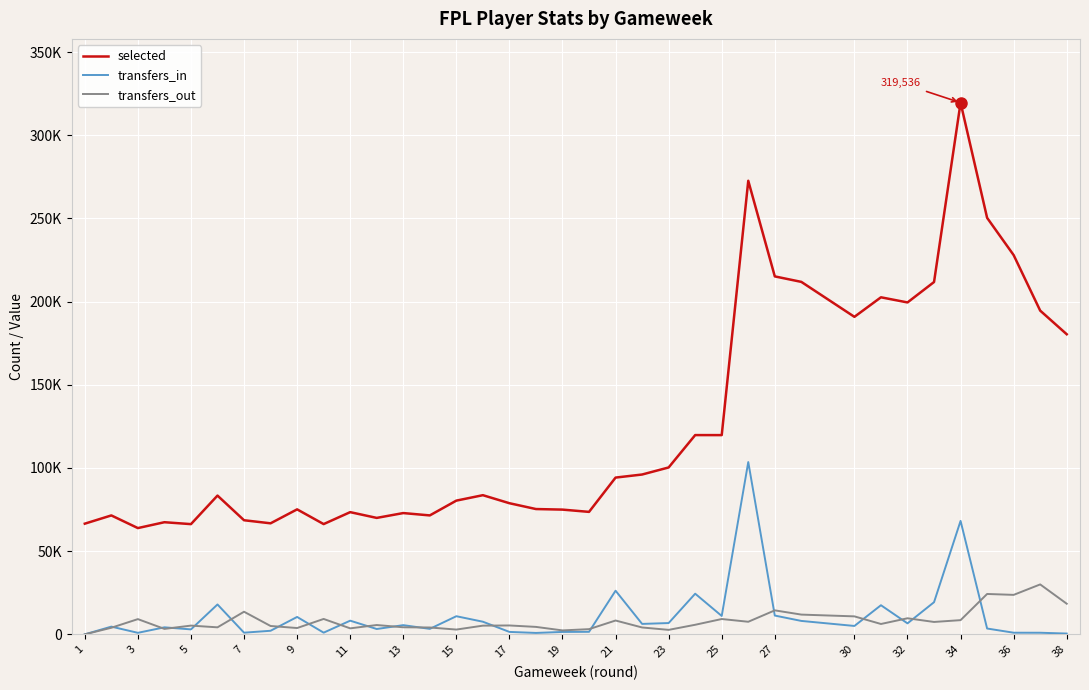

What are all the series names shown in the legend?

selected, transfers_in, transfers_out